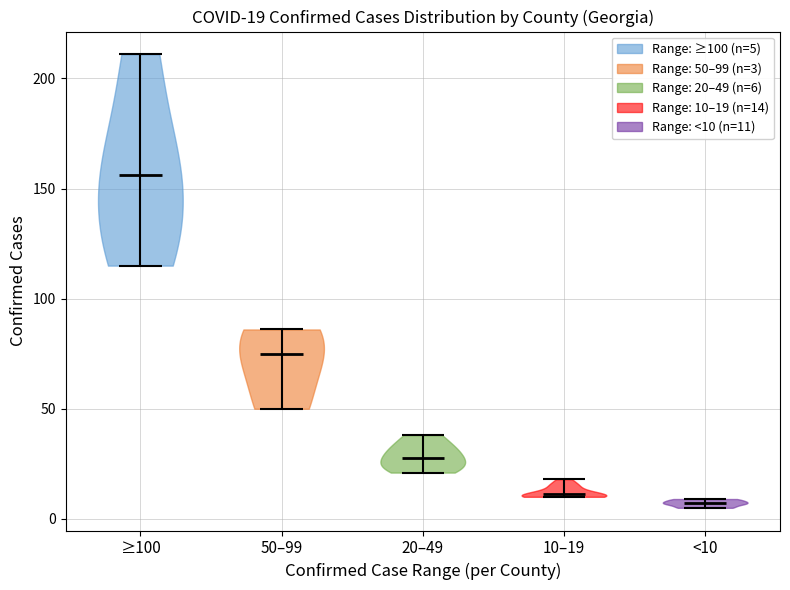

Which violin has the highest median line?

≥100